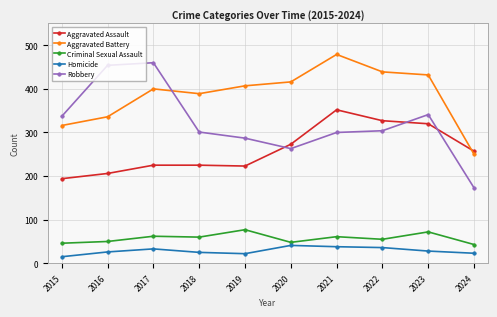

What is the value of the Robbery point at the 8th from the left?

304